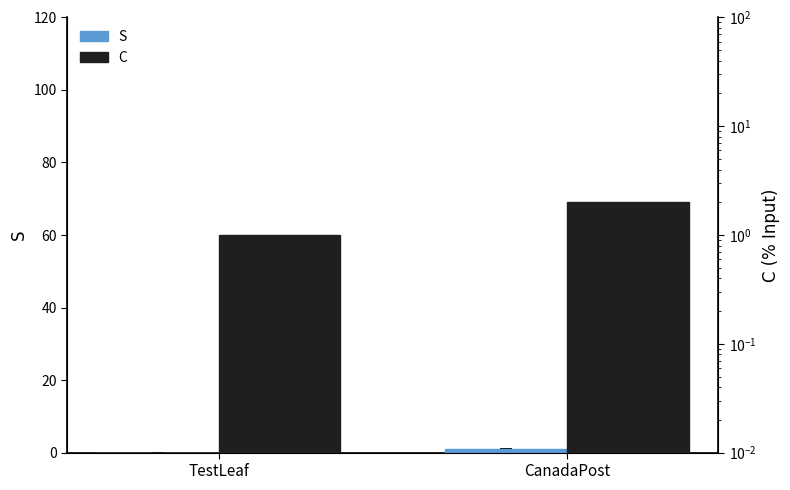

At which category is the sum across all series the highest?

CanadaPost